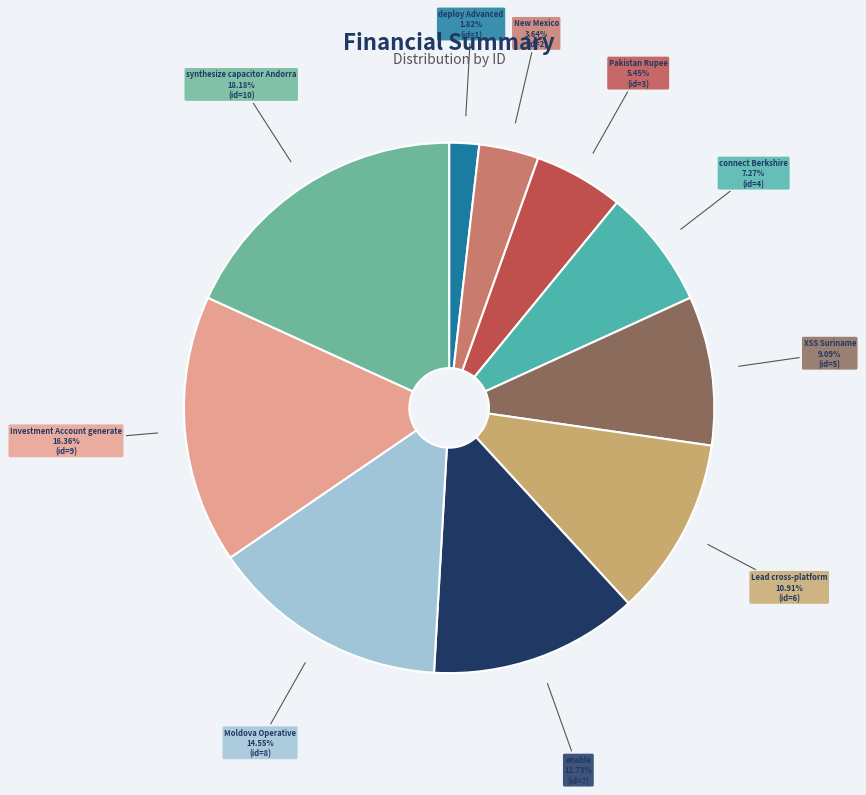

What is the largest slice in the pie chart?

synthesize capacitor Andorra